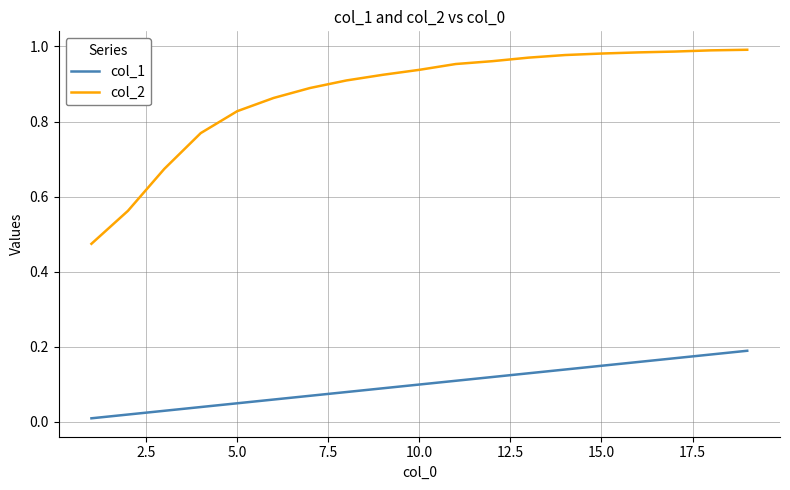

List the series in order of their overall mean, lowest first.

col_1, col_2